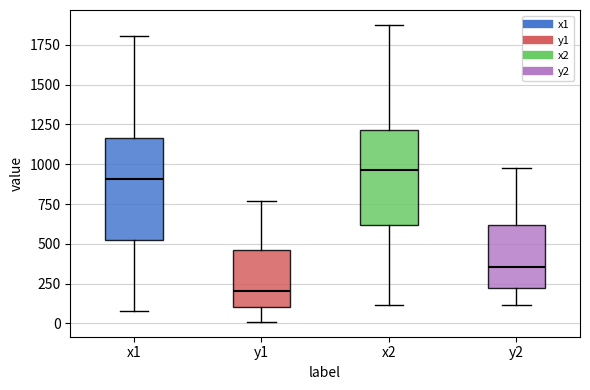

Reading left to right, transcribe this box plot: for each box, give where its median line is, the range the box spans, and where its two whiskers end, as read against the y-axis. The values are not printed on the chart, so give them approximately, as read against the axis.

x1: median 900, box 550 to 1150, whiskers 100 to 1800
y1: median 200, box 100 to 450, whiskers 0 to 750
x2: median 950, box 600 to 1200, whiskers 100 to 1900
y2: median 350, box 200 to 600, whiskers 100 to 1000